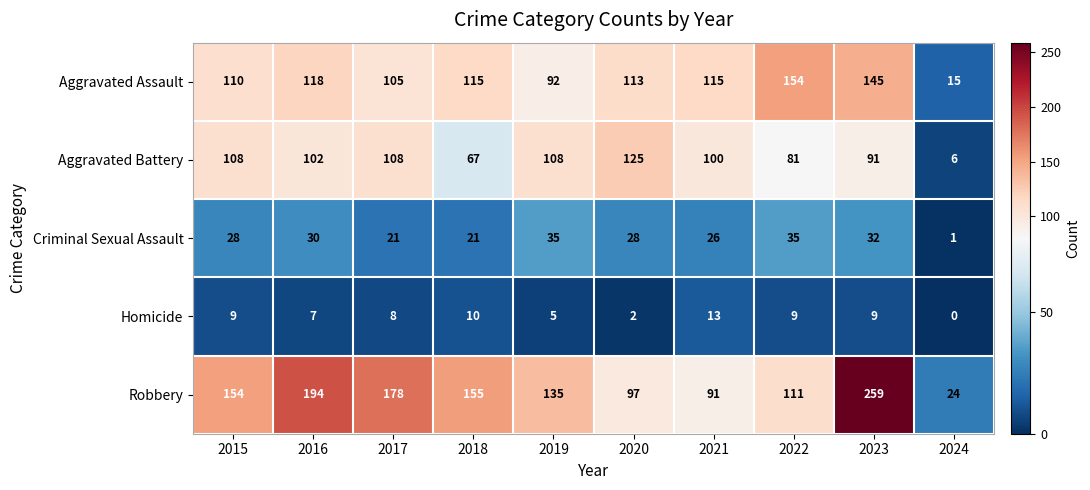

What is the difference between the second highest and second lowest values in the Criminal Sexual Assault series?

14